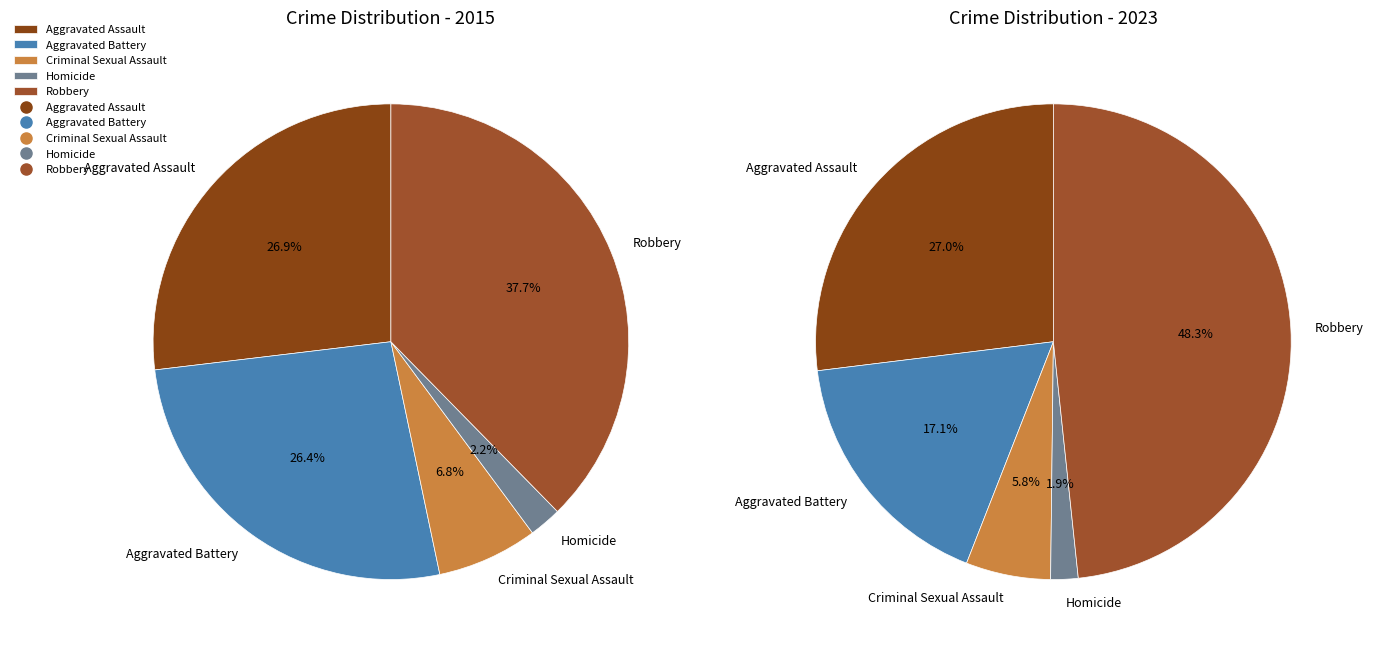

What percentage do Aggravated Battery and Aggravated Assault together represent?

53.3%